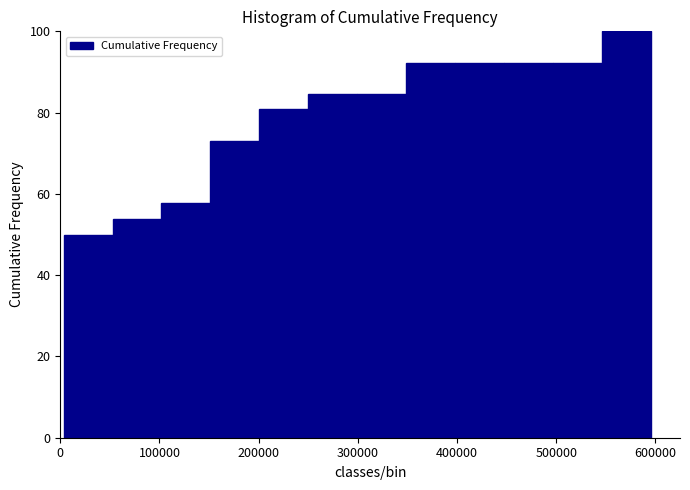

What is the height of the bar covering 200000 to 250000 on the x-axis? Neither the bar edges nor the heights are printed on the chart, so give them approximately, as read against the axes.

80